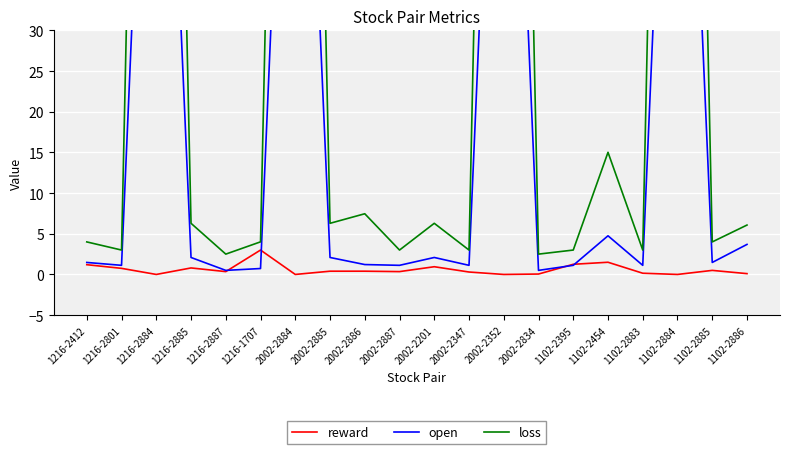

At which label is reward closest to 1?

2002-2201